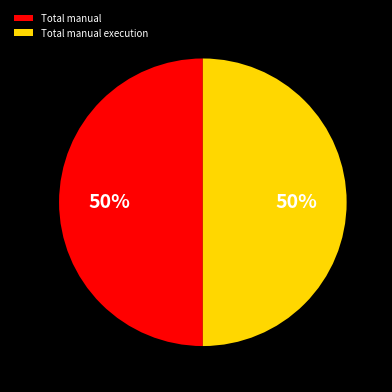

Is the sum of Total manual and Total manual execution greater than half?

Yes